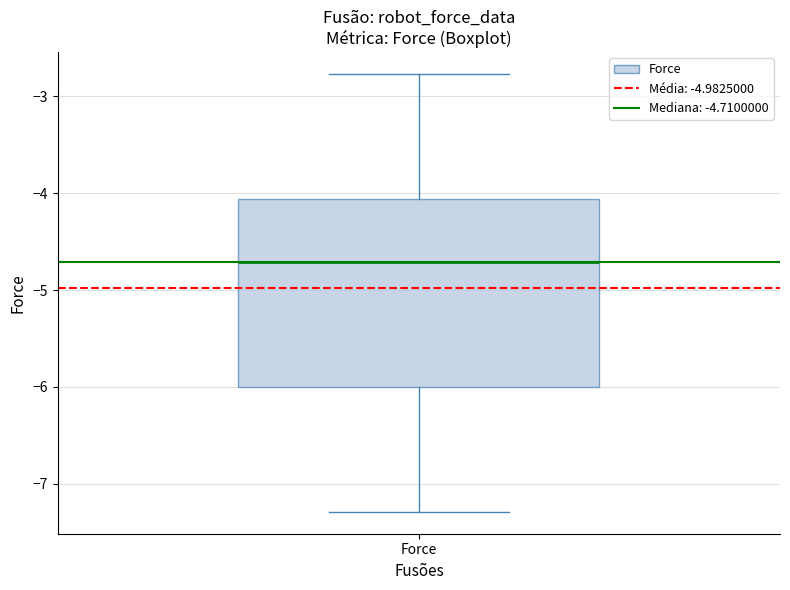

Transcribe this box plot: give where the median line is, the range the box spans, and where the two whiskers end, as read against the y-axis. The values are not printed on the chart, so give them approximately, as read against the axis.

median -4.7, box -6.0 to -4.1, whiskers -7.3 to -2.8